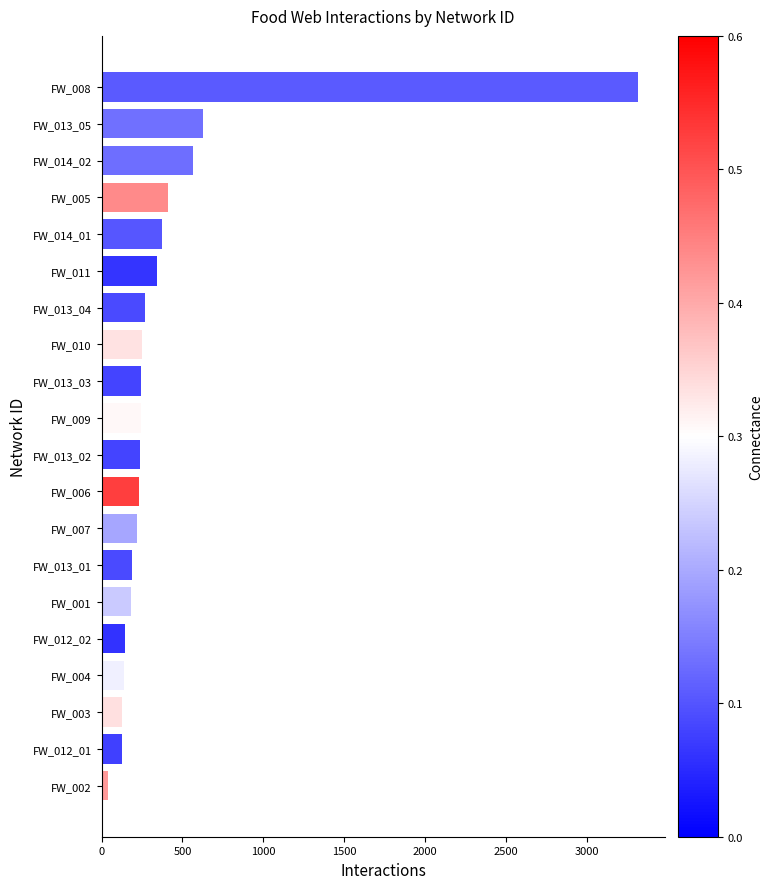

What is the sum of all values?

8277